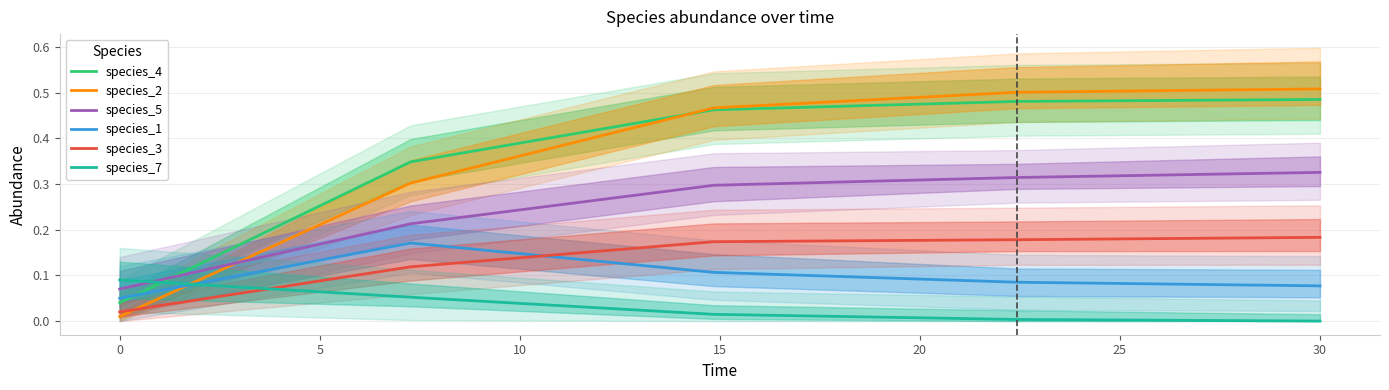

How many intersections are there between species_1 and species_7?

1